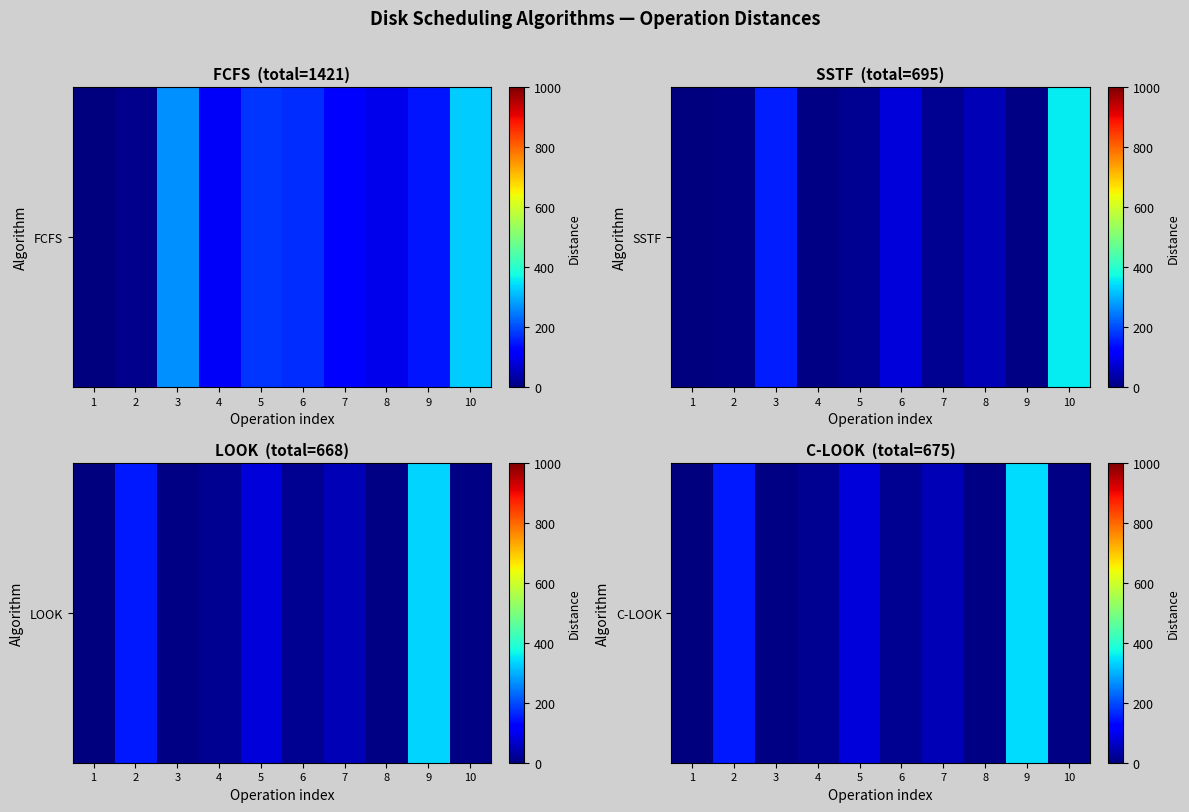

What is the average value?

68